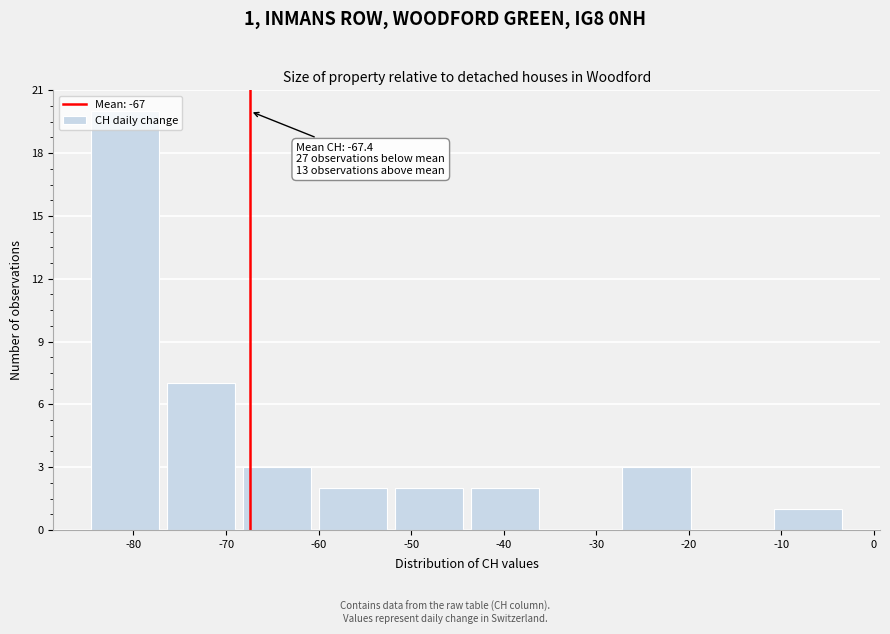

Over which range of the x-axis is the bar tallest?

-85.0 to -76.8